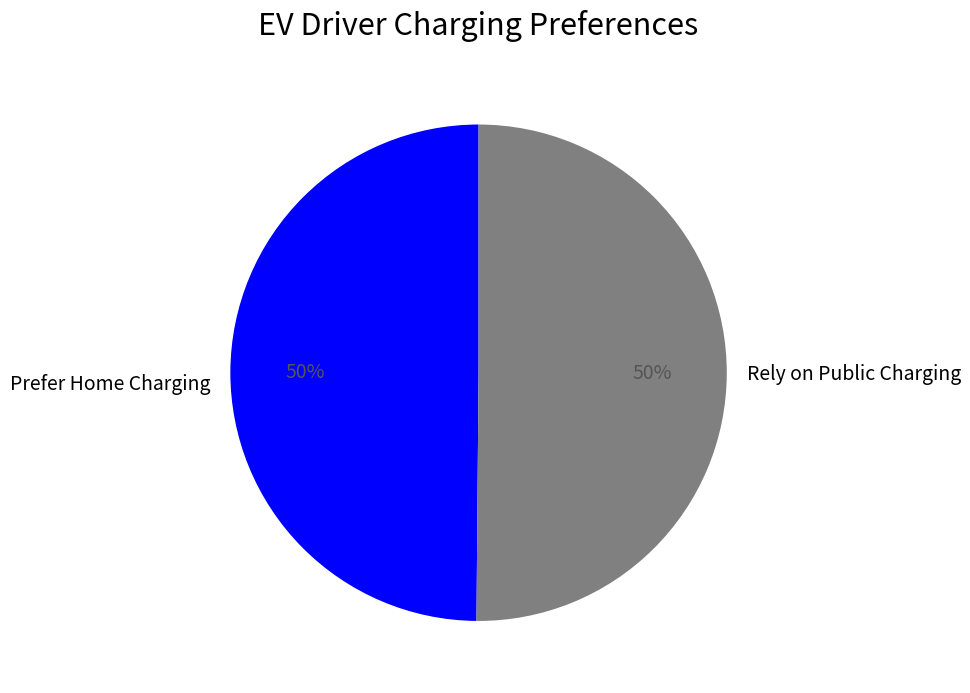

To the nearest percent, what percentage of the pie is Prefer Home Charging?

50%